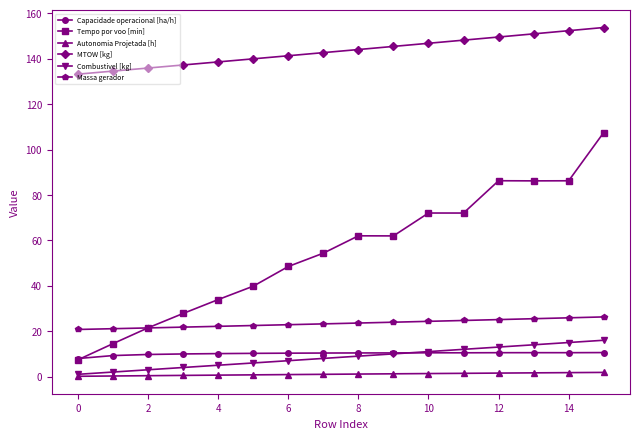

True or false: Tempo por voo [min] and MTOW [kg] cross at least once.

False